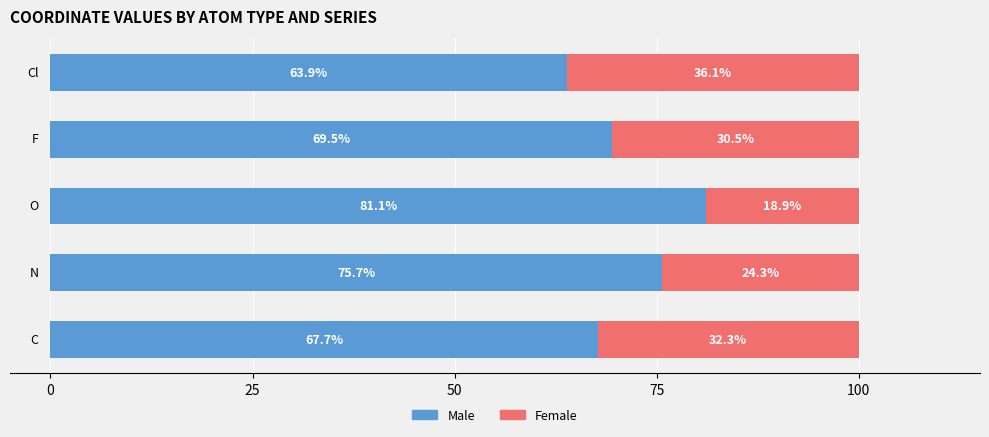

What is the lowest value of the Male series?

63.9